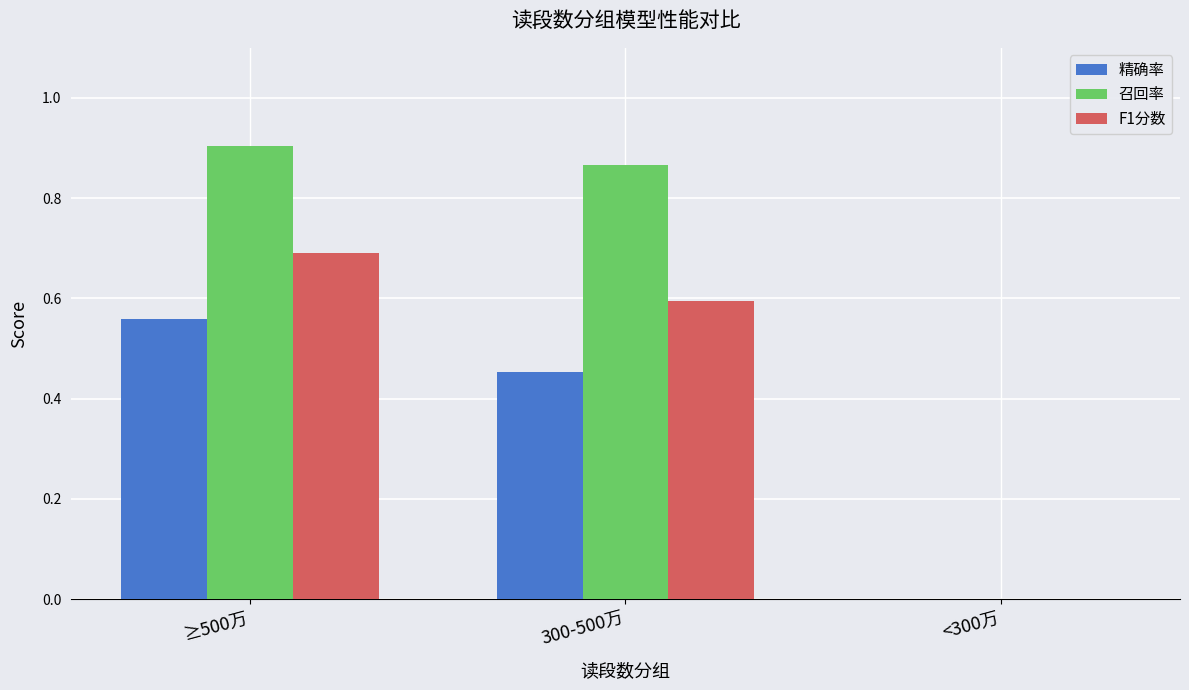

What are all the series names shown in the legend?

精确率, 召回率, F1分数